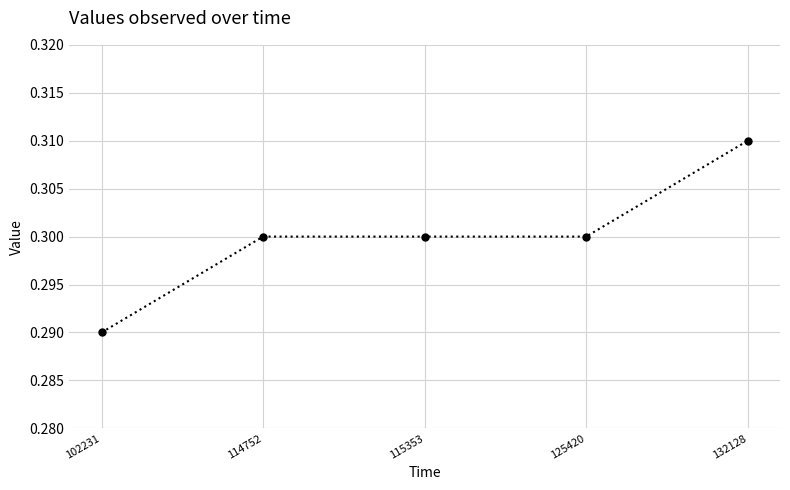

What is the sum of the values at 125420 and 102231?

0.6